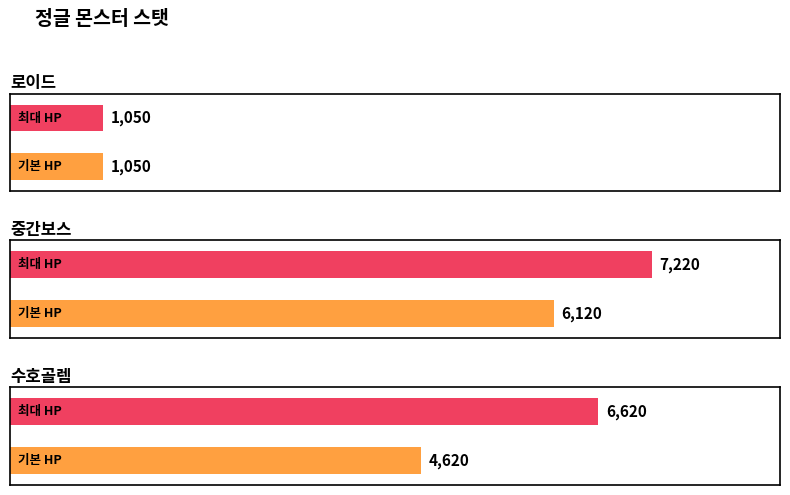

The 중간보스 HP series shows 3122 at 10. True or false?

False